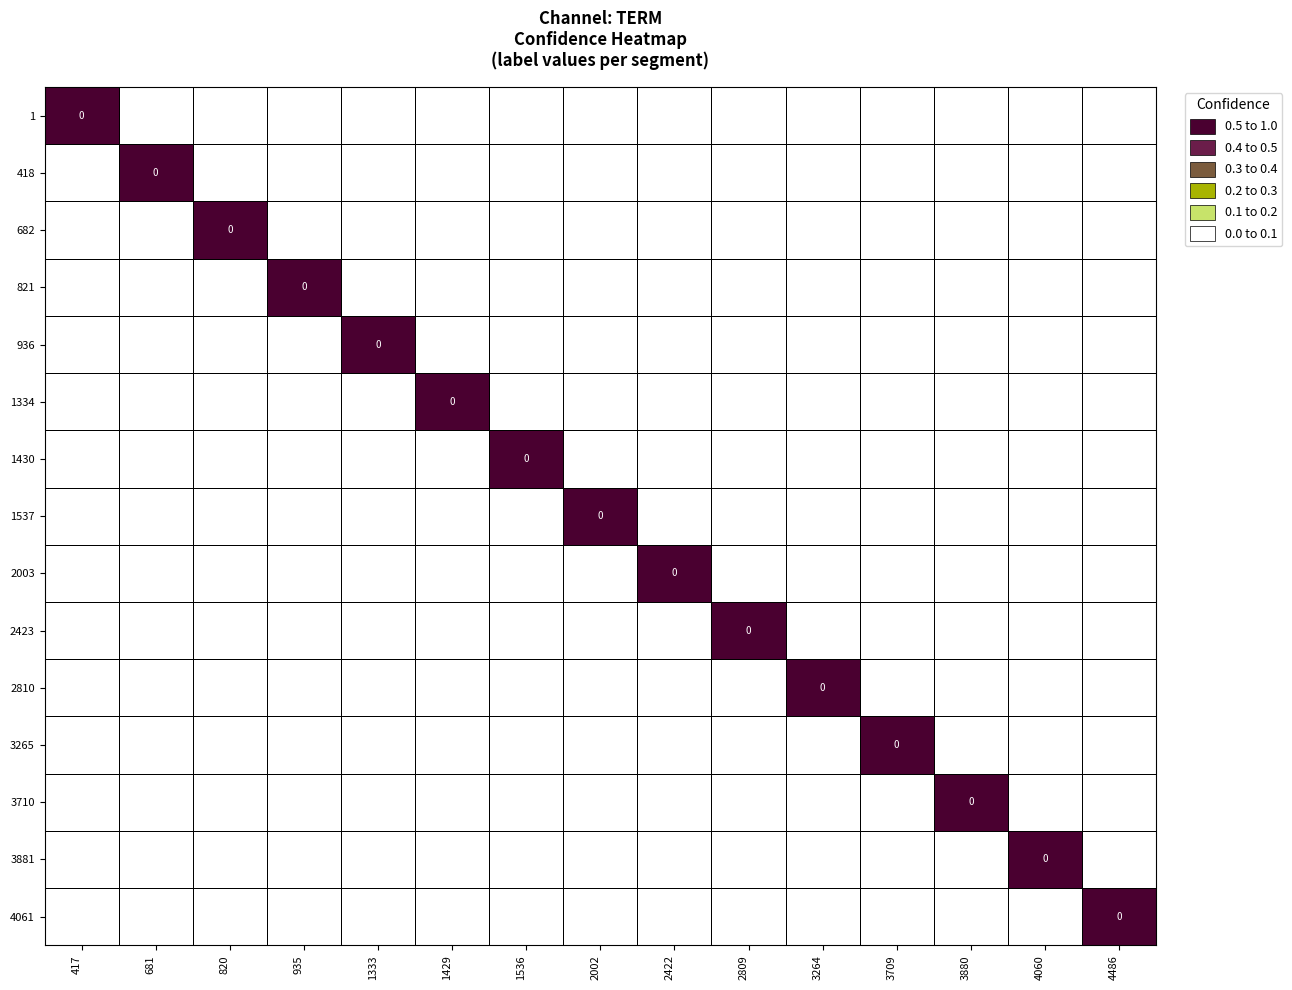

Reading left to right, list all the values displayed in this chart.

confidence: 0.6	0.6	0.6	0.6	0.6	0.6	0.6	0.6	0.6	0.6	0.6	0.6	0.6	0.6	0.6
label: 0.0	0.0	0.0	0.0	0.0	0.0	0.0	0.0	0.0	0.0	0.0	0.0	0.0	0.0	0.0